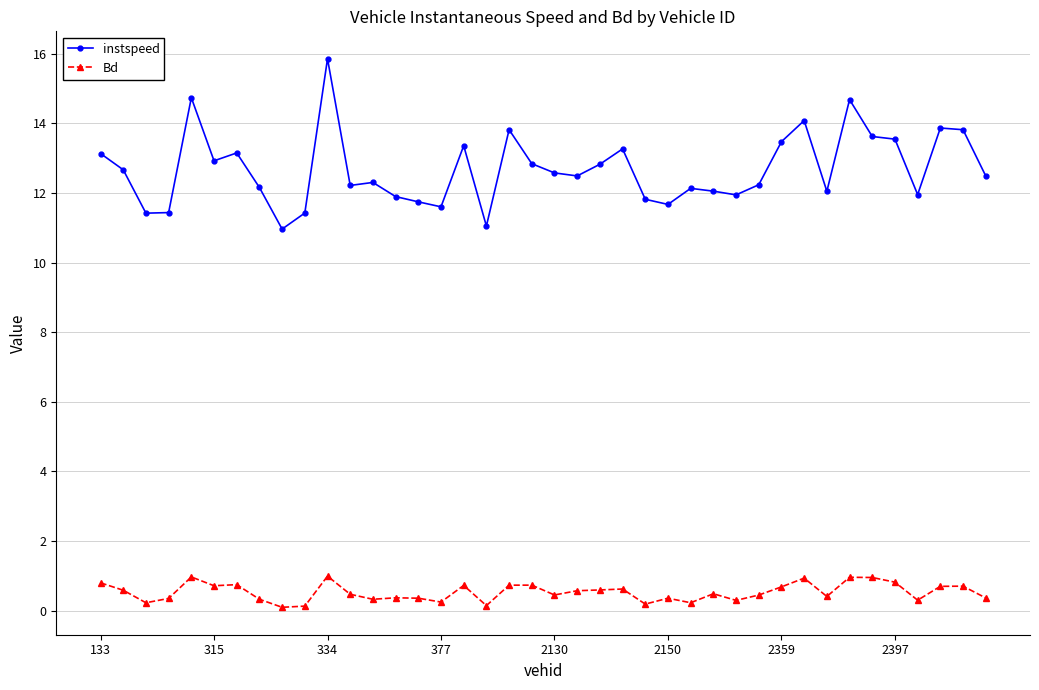

Which series has the widest spread of values?

instspeed